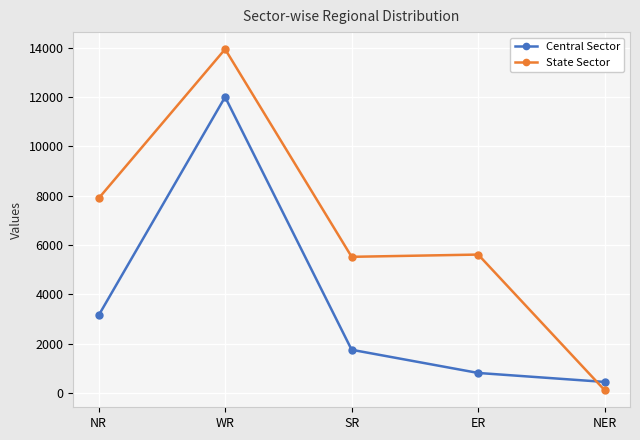

What is the difference between the Central Sector values at NER and NR?

2694